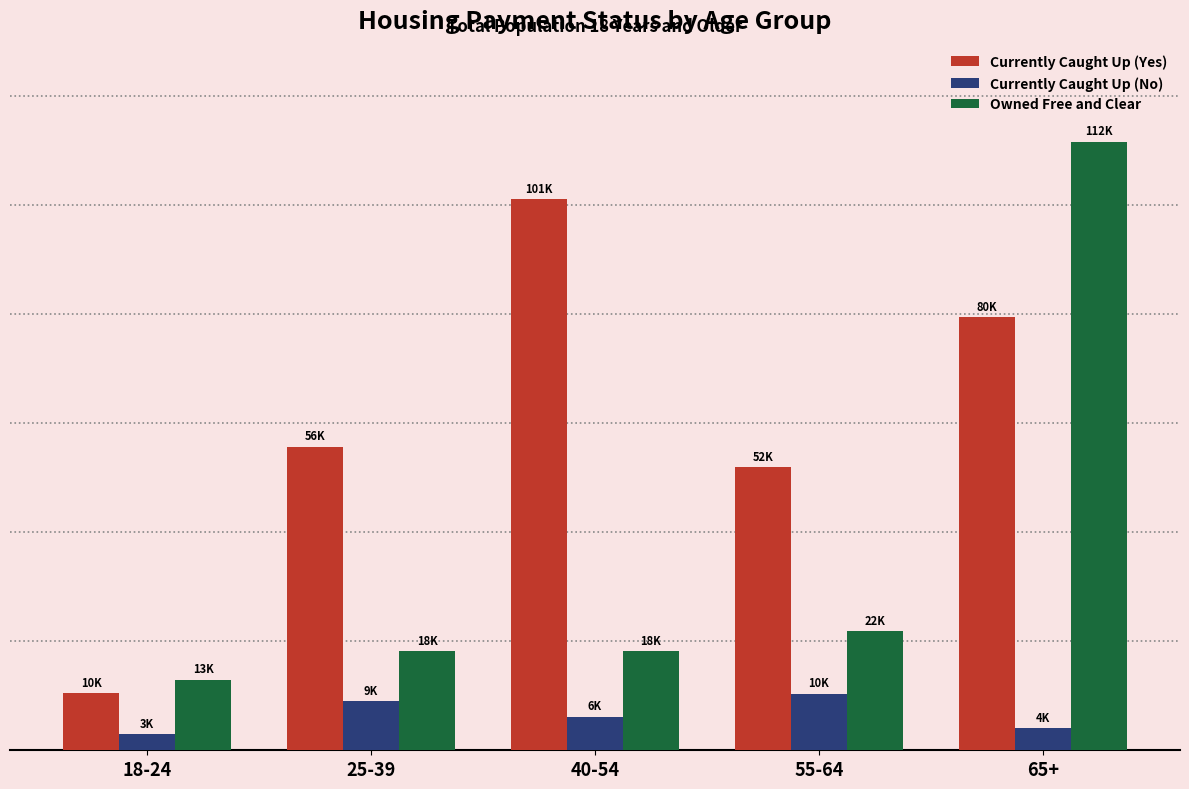

What are all the series names shown in the legend?

Currently Caught Up (Yes), Currently Caught Up (No), Owned Free and Clear